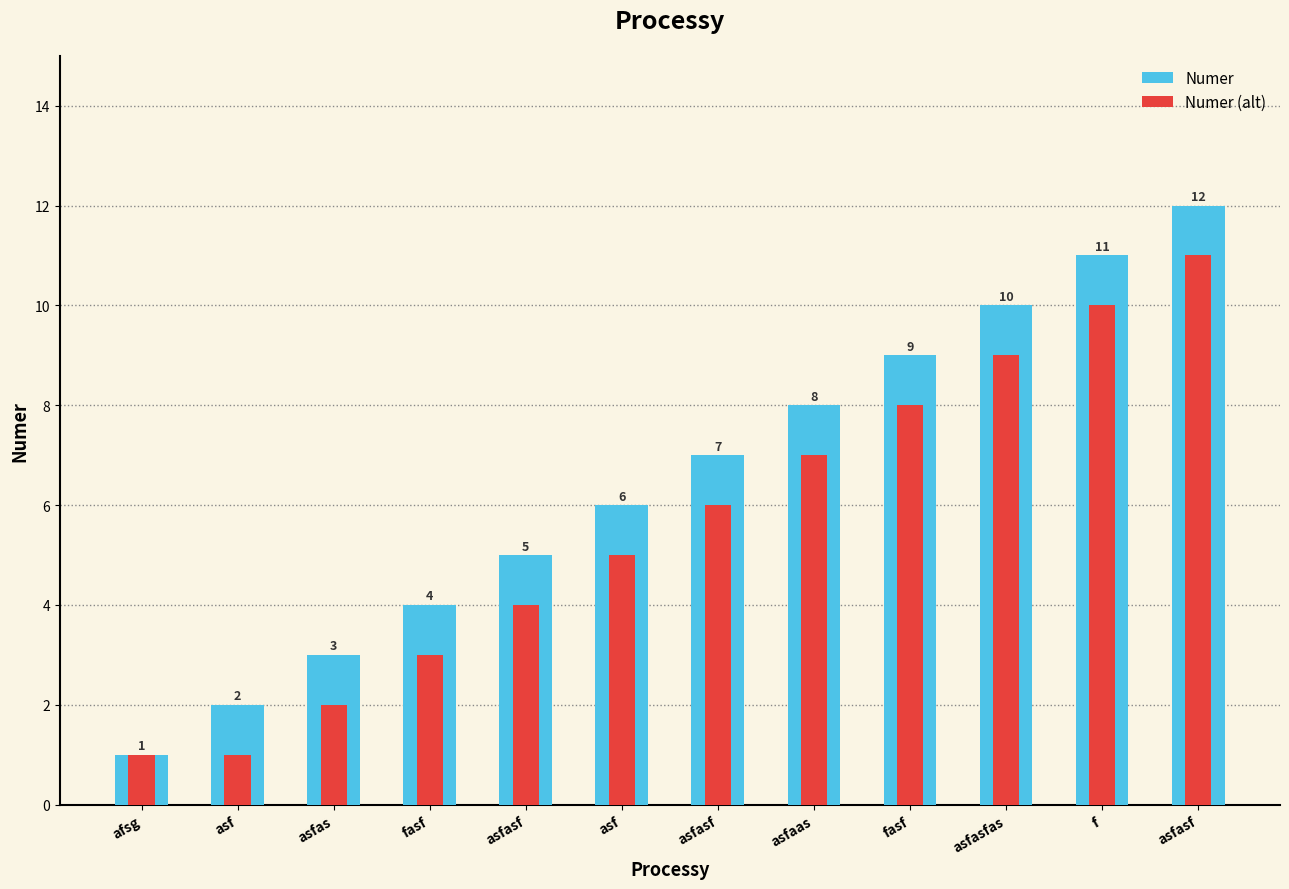

What is the difference between the Numer values at f and afsg?

10